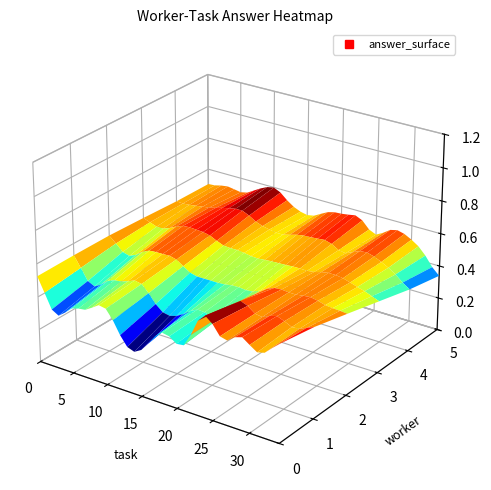

What is the total value across all series at 10?

4